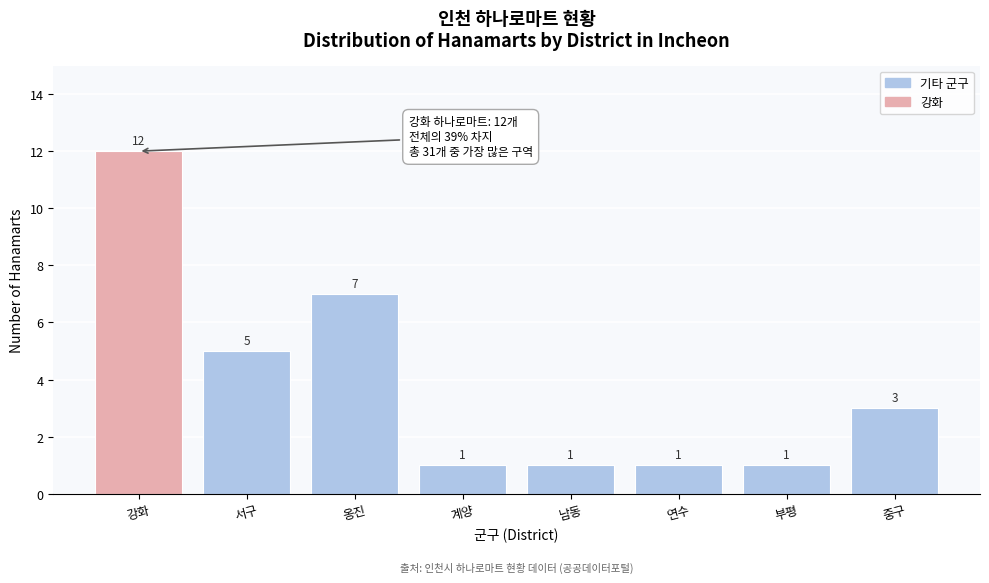

Reading left to right, extract all data points from this chart.

12	5	7	1	1	1	1	3